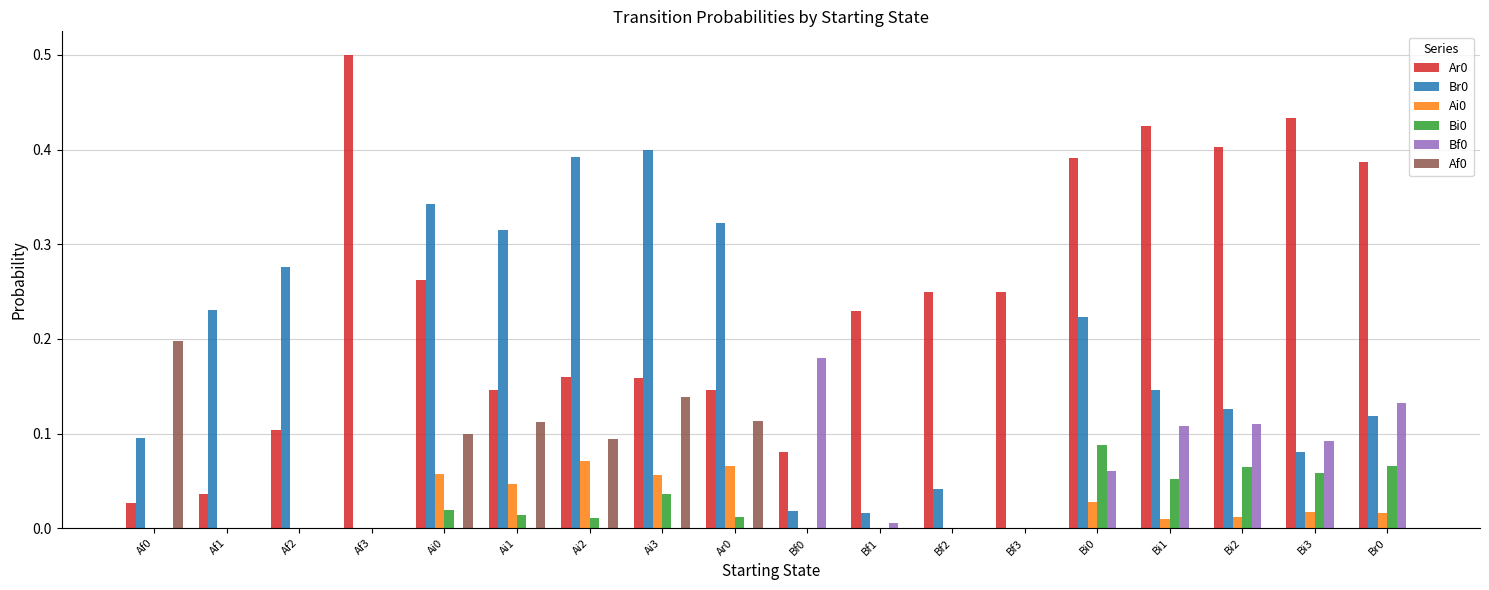

The value of Bi0 at Bf0 is 0.0. True or false?

True